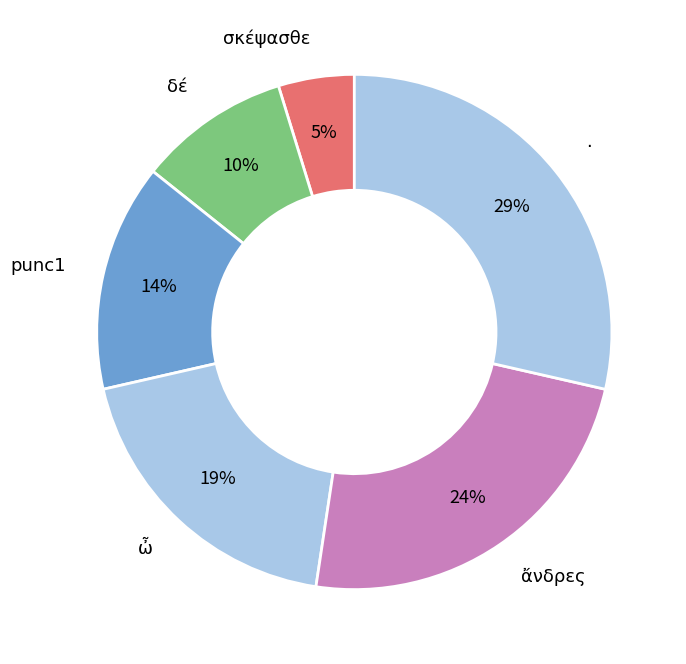

Which has a higher value, ἄνδρες or ὦ?

ἄνδρες